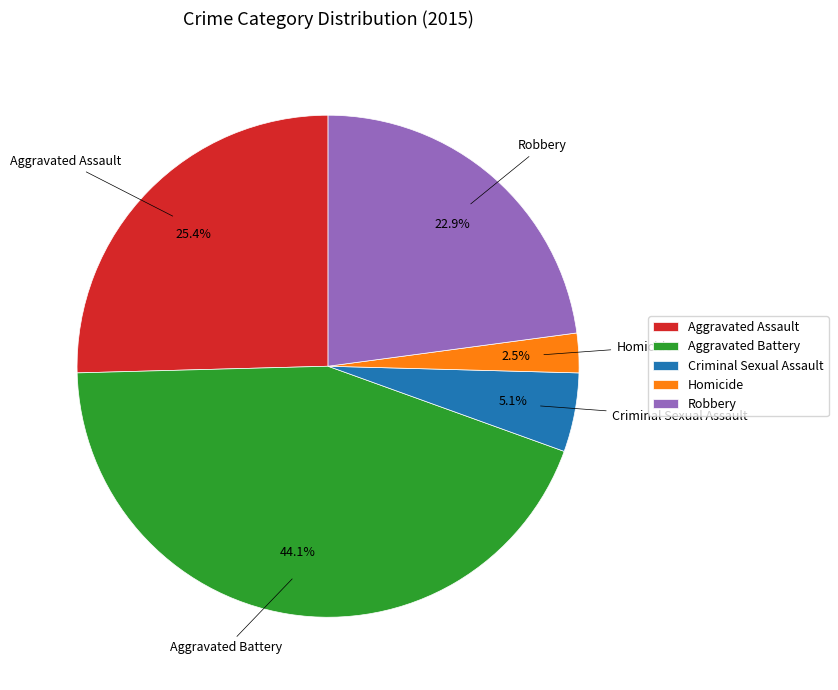

What portion of the pie excludes Robbery?

77.1%